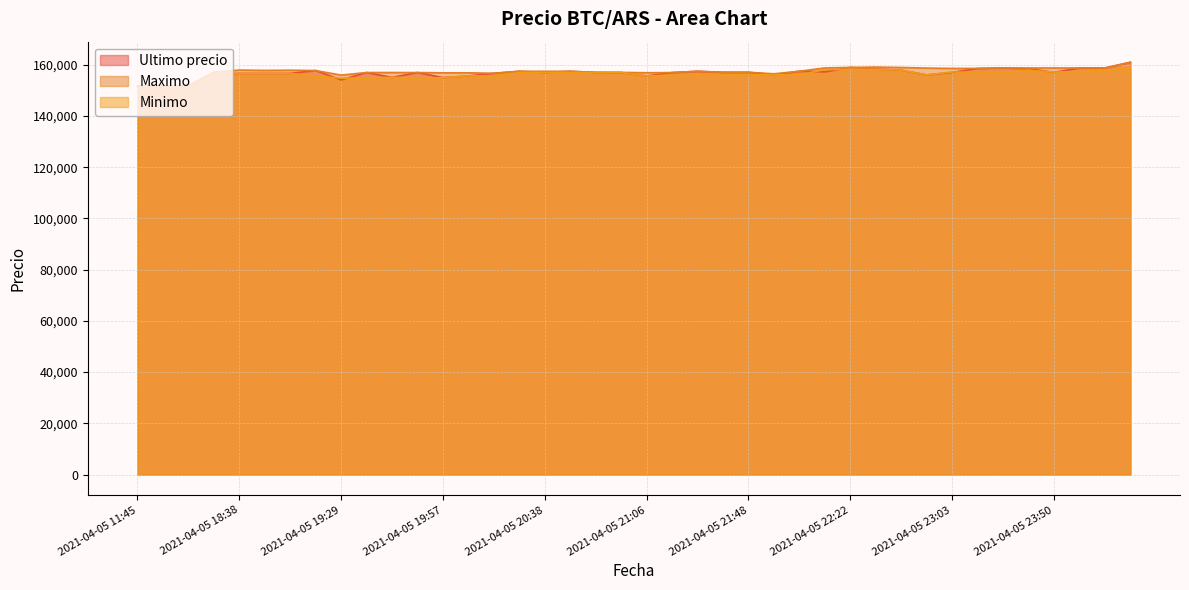

Between 2021-04-05 16:00 and 2021-04-05 18:53, which series saw the biggest shift?

Minimo